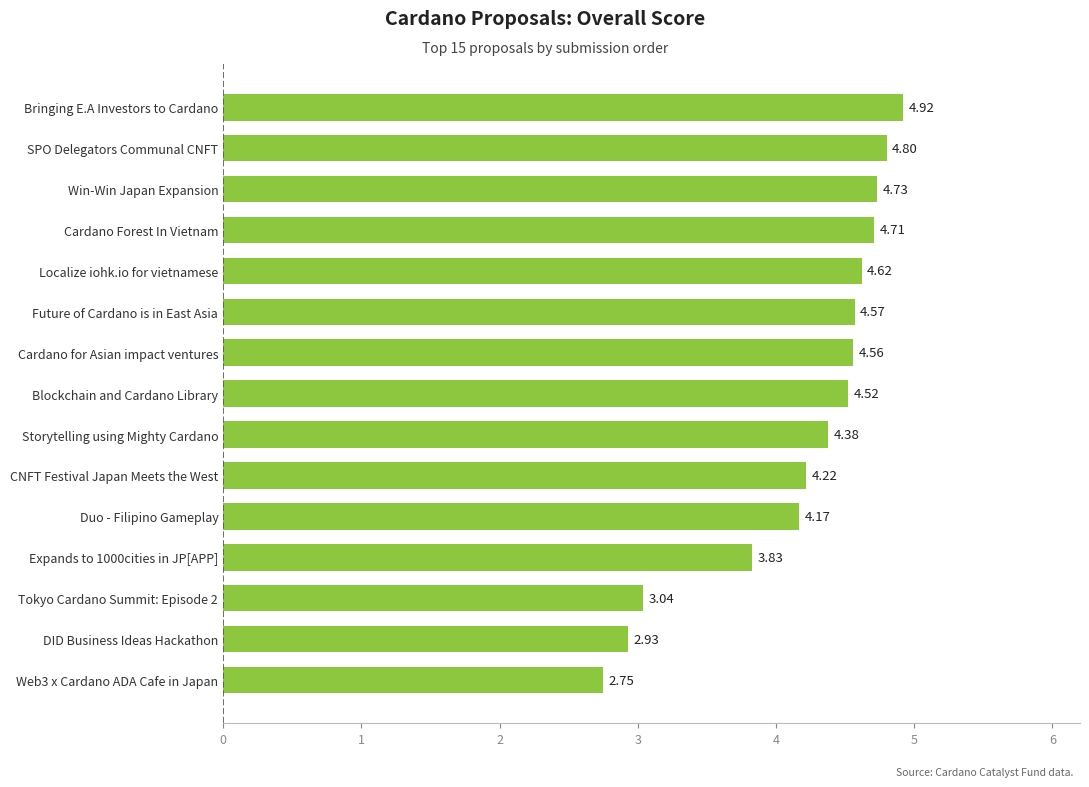

Between Storytelling using Mighty Cardano and SPO Delegators Communal CNFT, which is larger?

SPO Delegators Communal CNFT